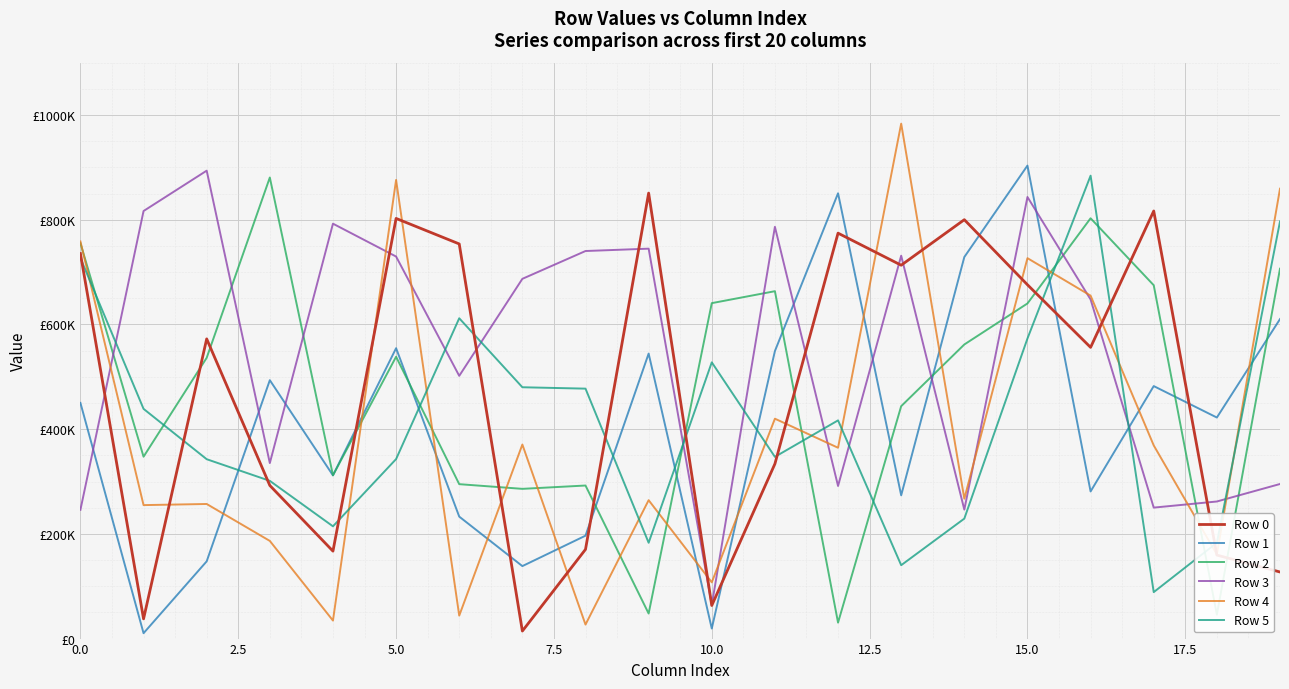

Which series has the largest total across all categories?

Row 3